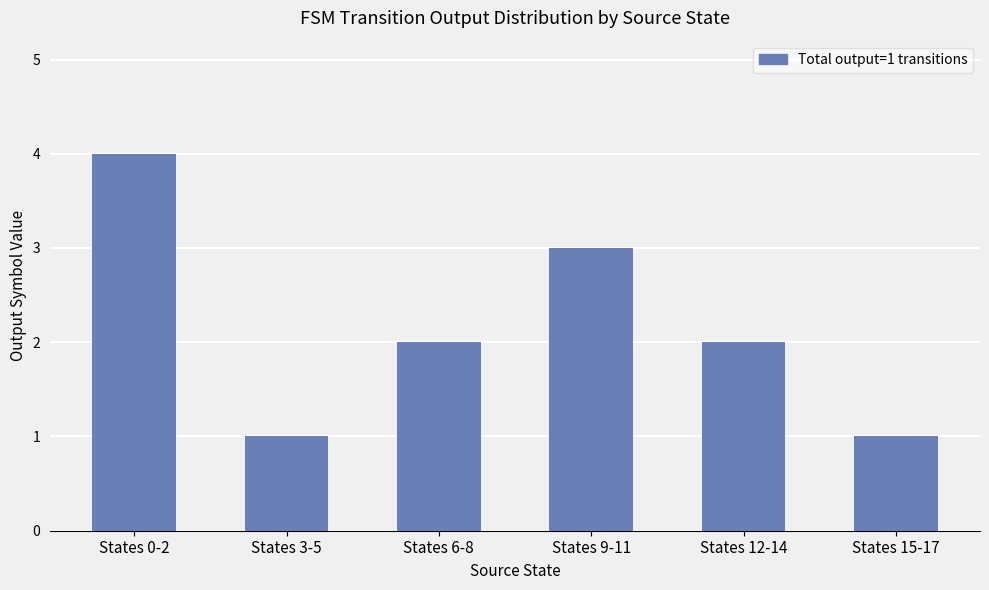

True or false: the data shows 0 at States 15-17.

False